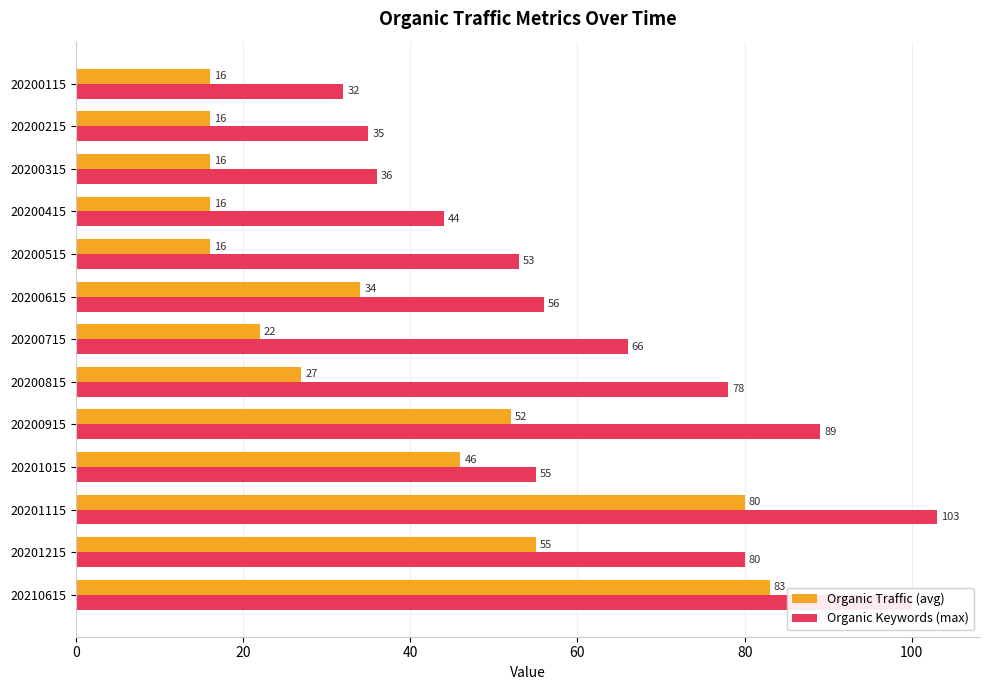

Rank the series by their maximum value, from lowest to highest.

Organic Traffic (avg), Organic Keywords (max)